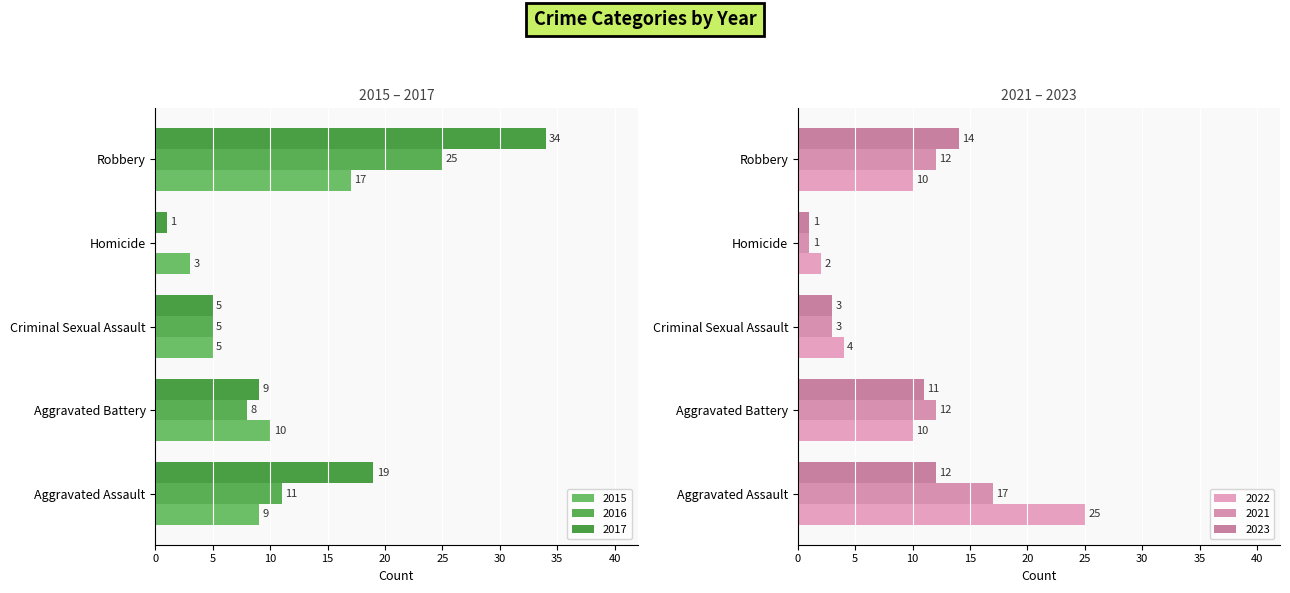

True or false: 2022 has a value of 10 at Aggravated Battery.

True